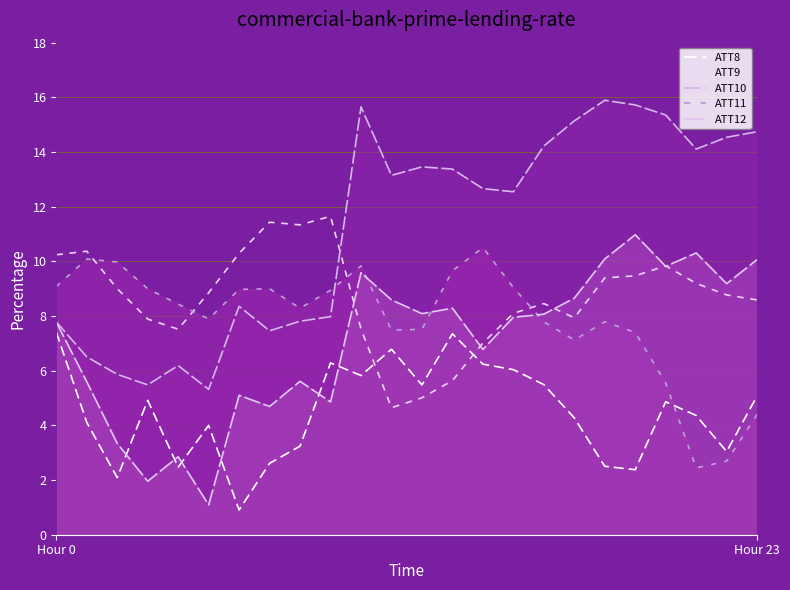

How many data points in ATT10 are above 13?

12